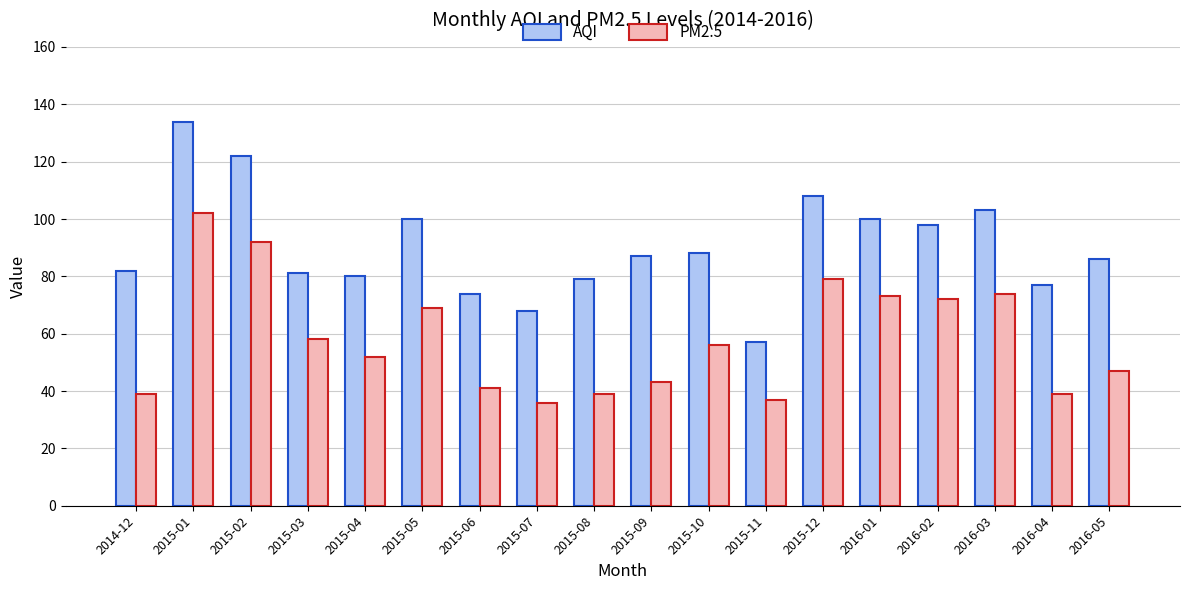

Rank the series at 2015-07 from highest to lowest value.

AQI, PM2.5